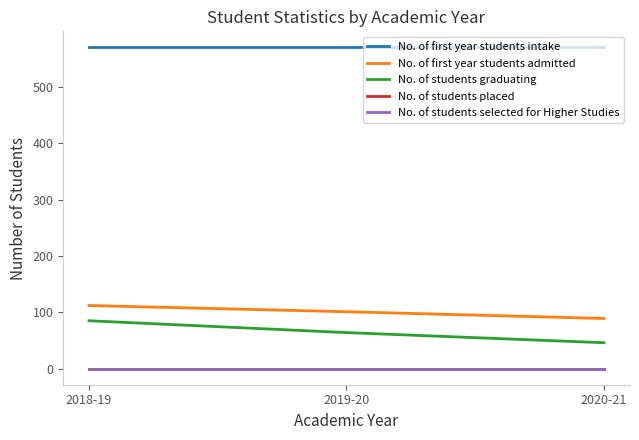

True or false: No. of first year students admitted has a value of 101 at 2019-20.

True